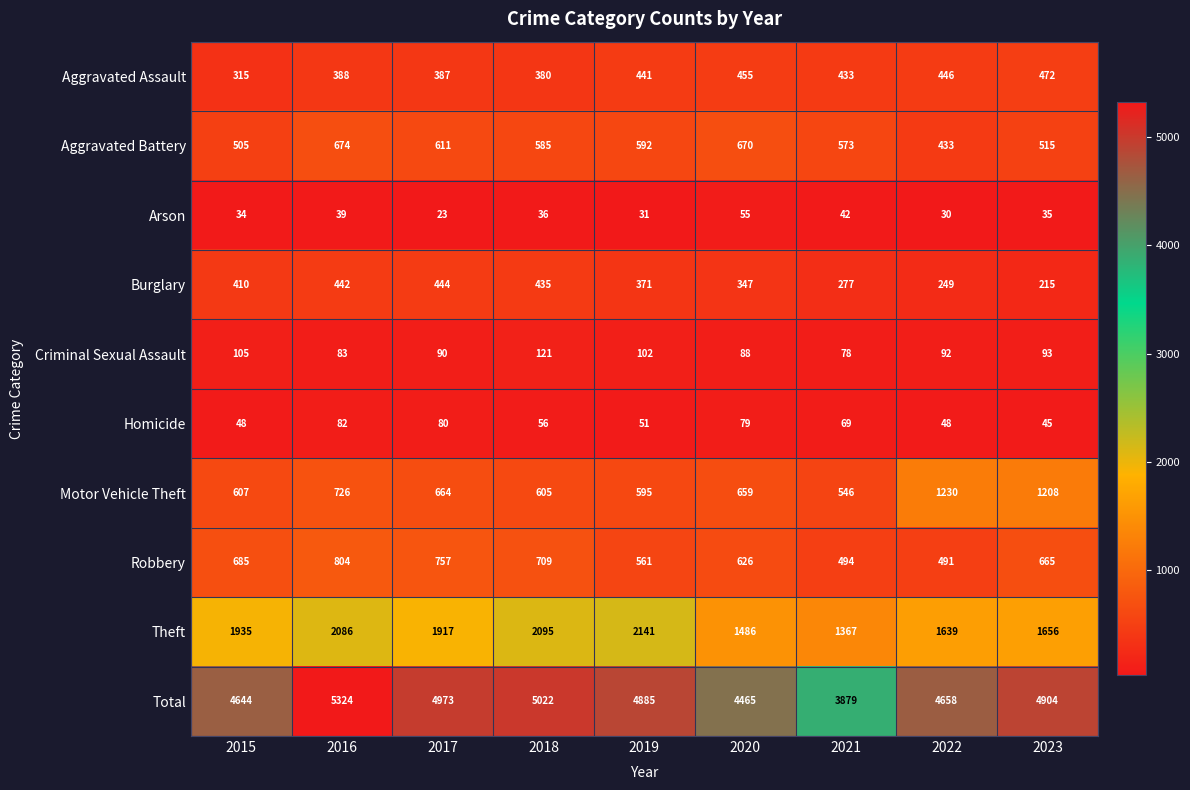

What is the sum of all Criminal Sexual Assault values?

852